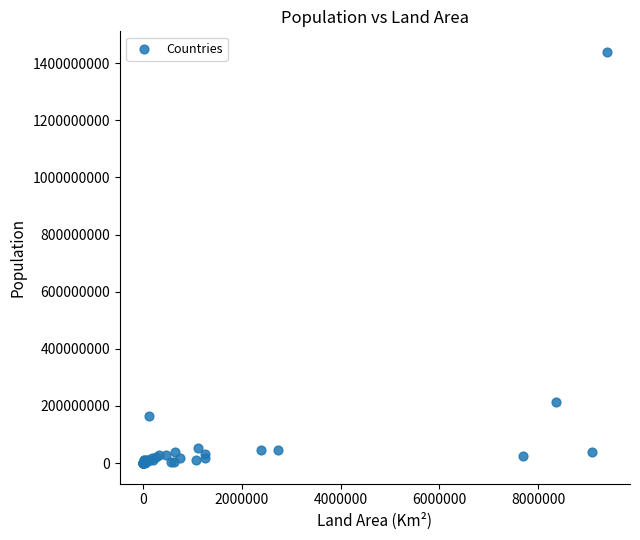

What Y value in the scatter plot is closest to 719700520?

212559417